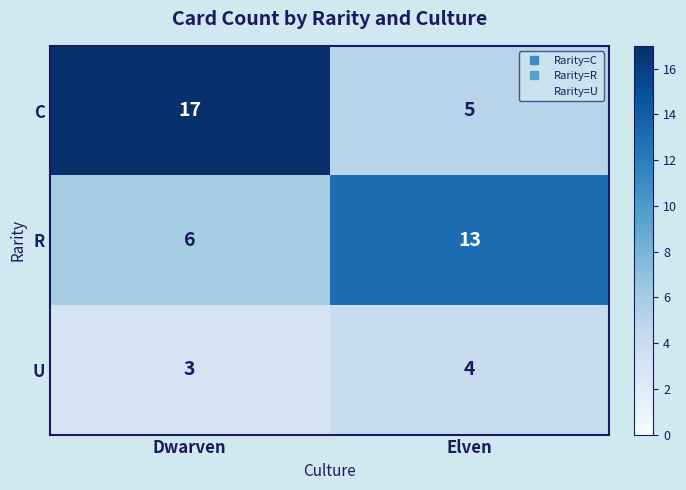

The value of R at Dwarven is 6. True or false?

True